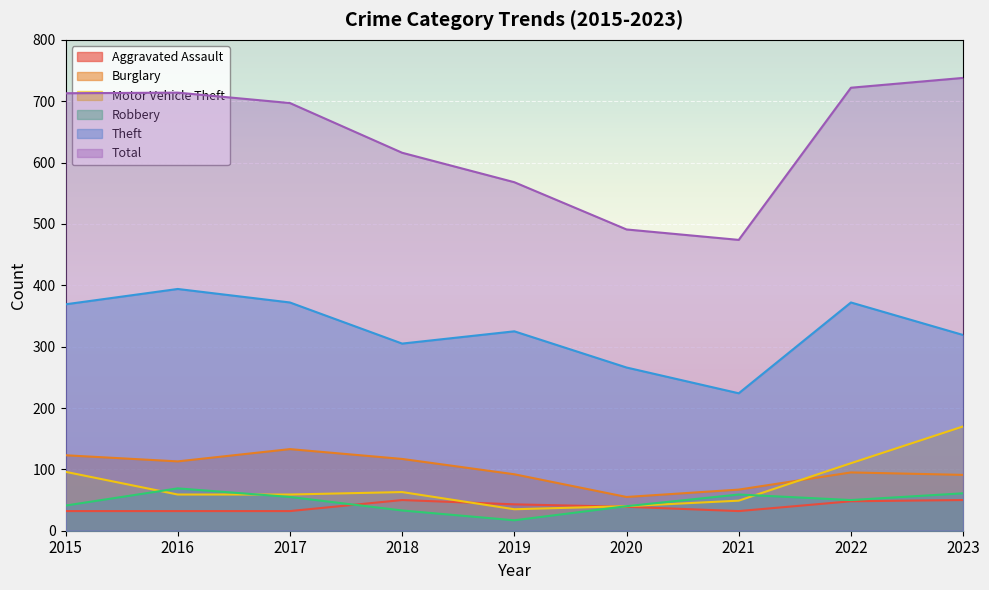

What are all the series names shown in the legend?

Aggravated Assault, Burglary, Motor Vehicle Theft, Robbery, Theft, Total